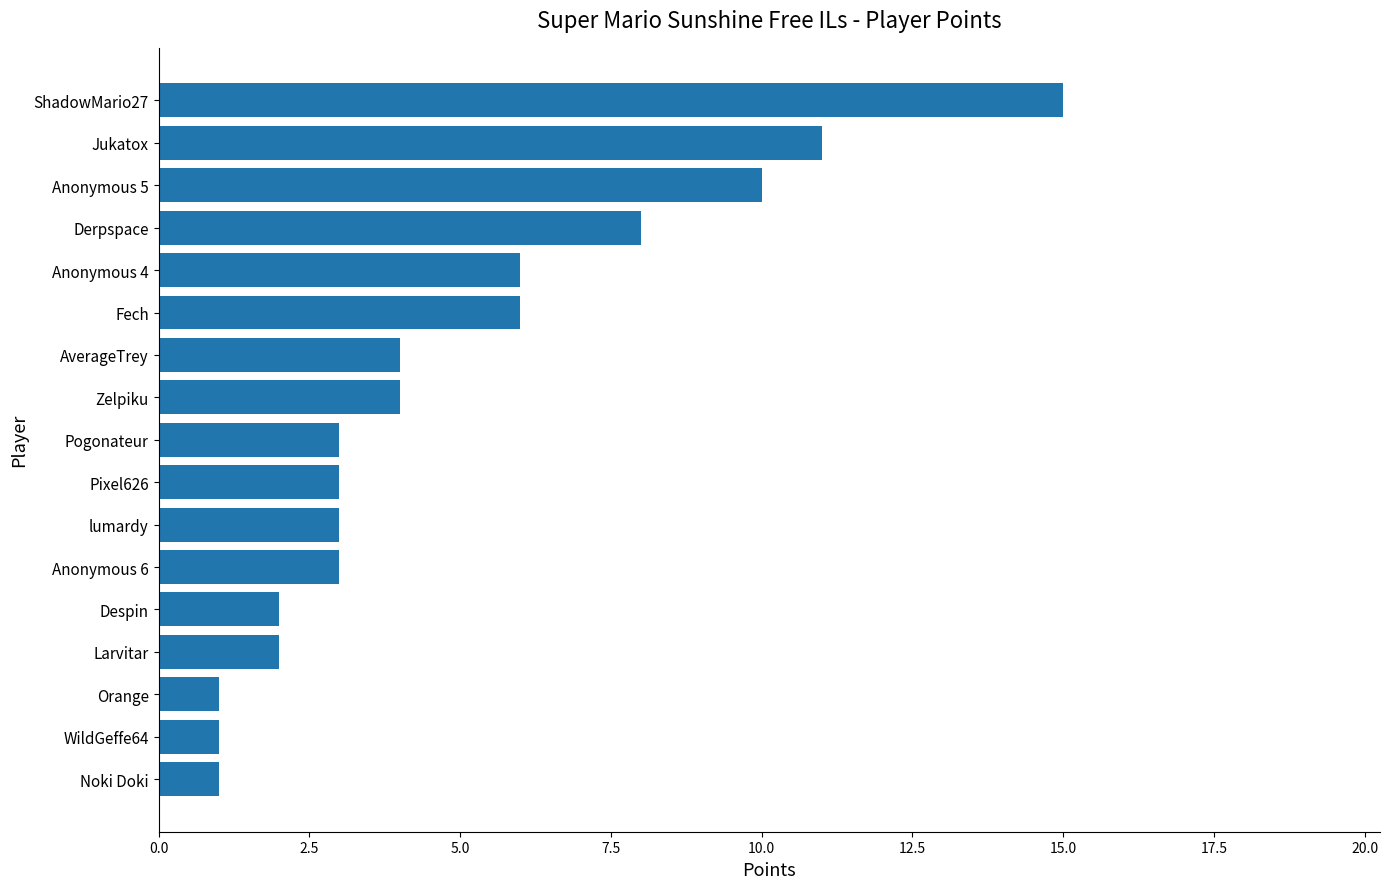

Where is the data nearest to the value 8?

Derpspace